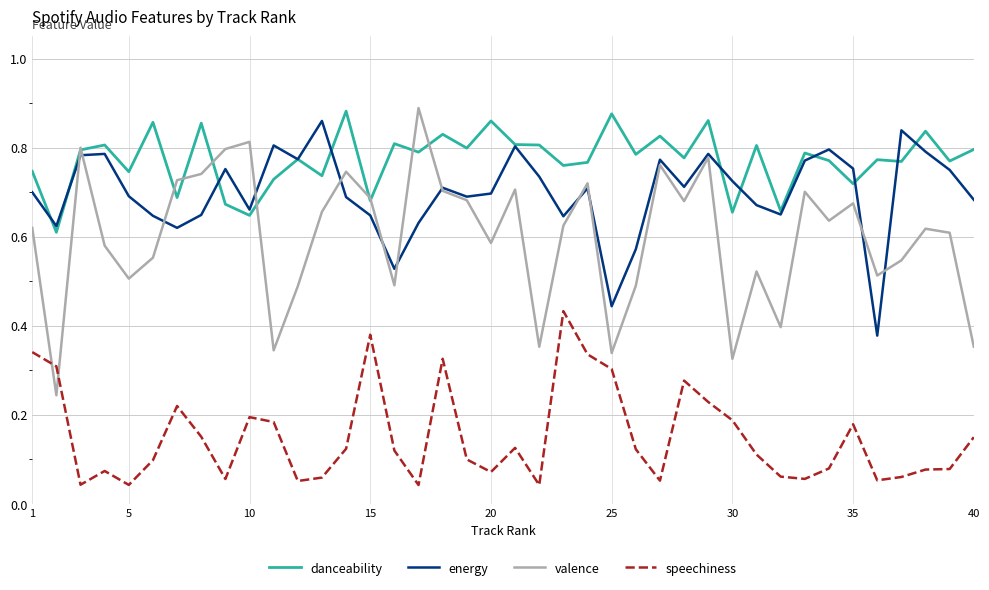

Which series has the largest total across all categories?

danceability